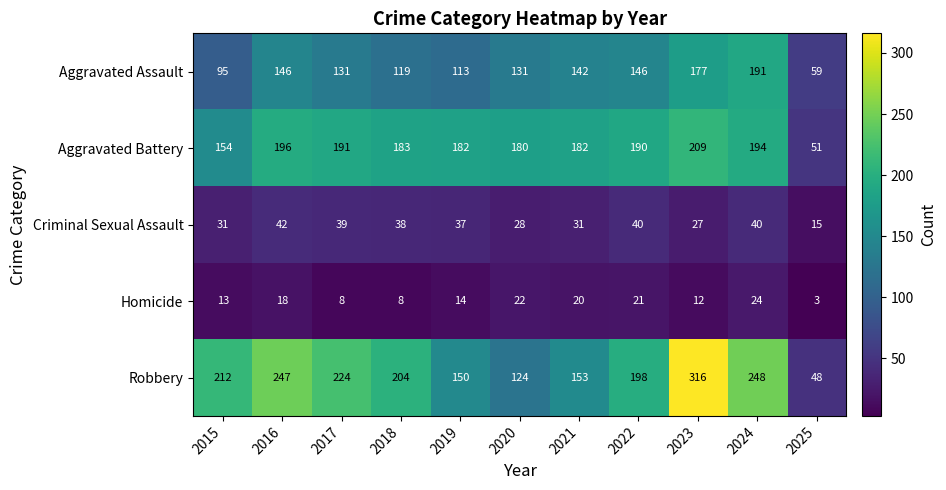

What is the greatest value displayed?

316